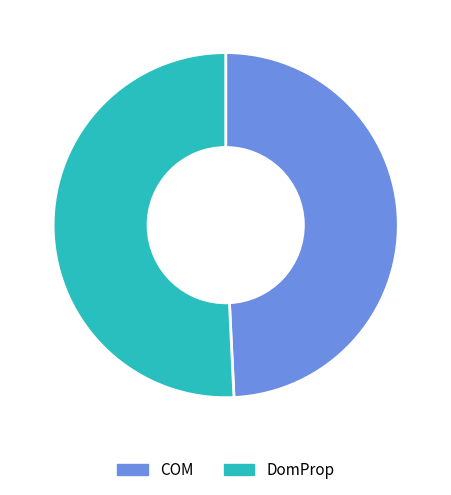

Which slice represents more than half of the pie?

DomProp